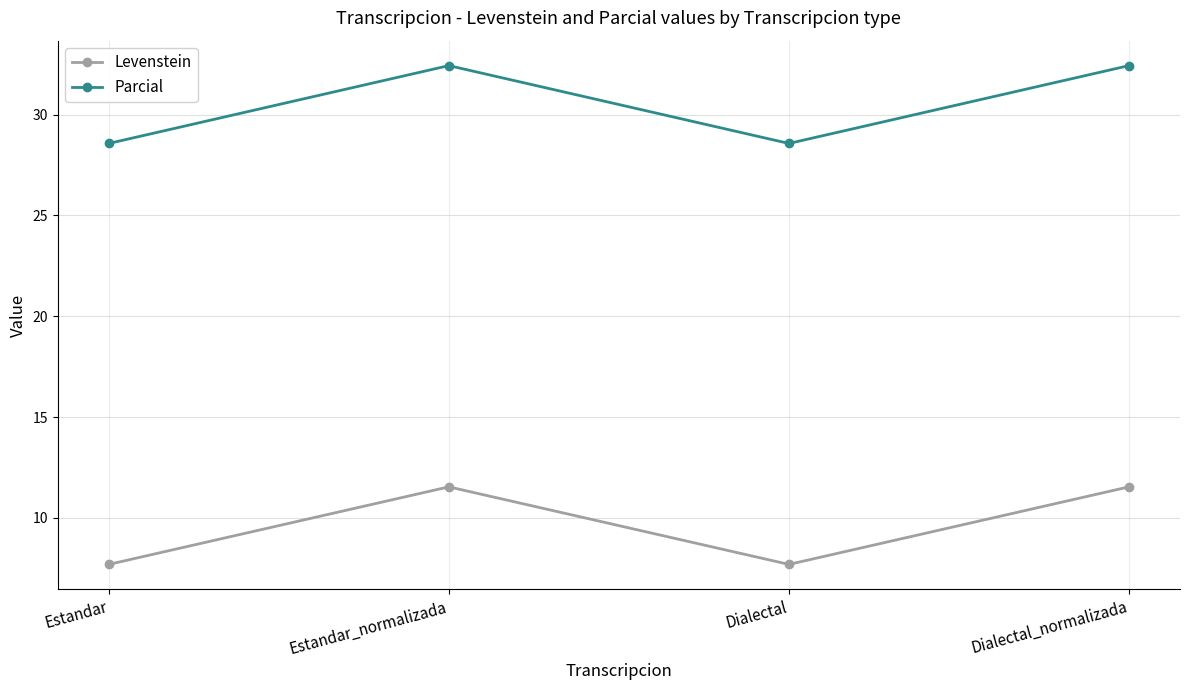

What is the maximum value shown in the chart?

32.4